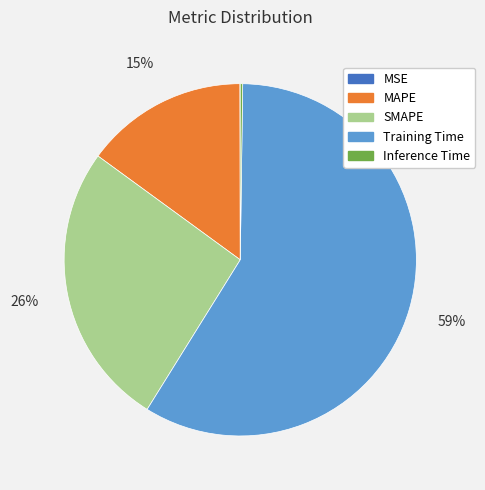

To the nearest percent, what is the average slice percentage?

20%